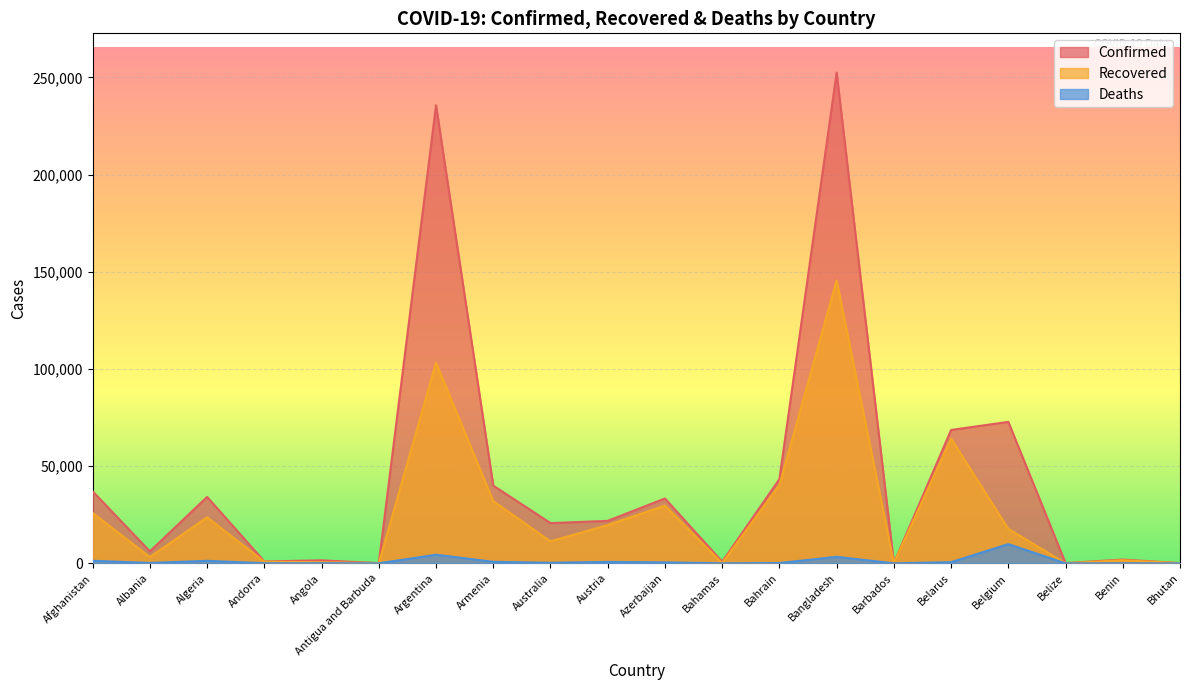

What is the label of the 7th point from the left?

Argentina